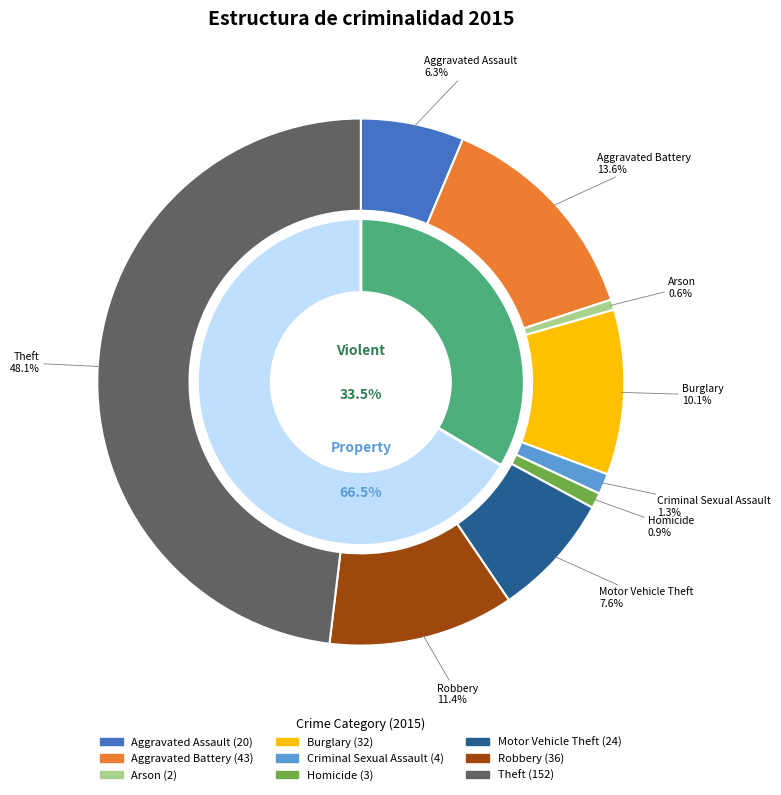

To the nearest percent, what percentage of the pie is Homicide?

1%